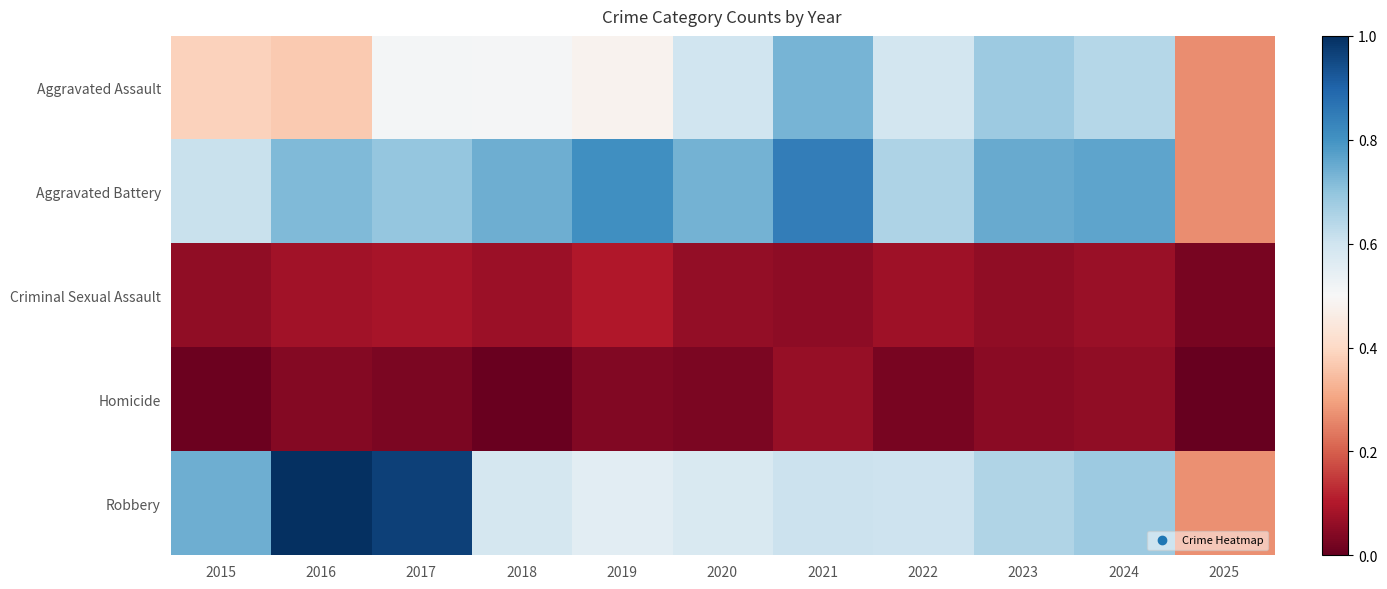

Which series has the largest range (max minus min)?

Robbery